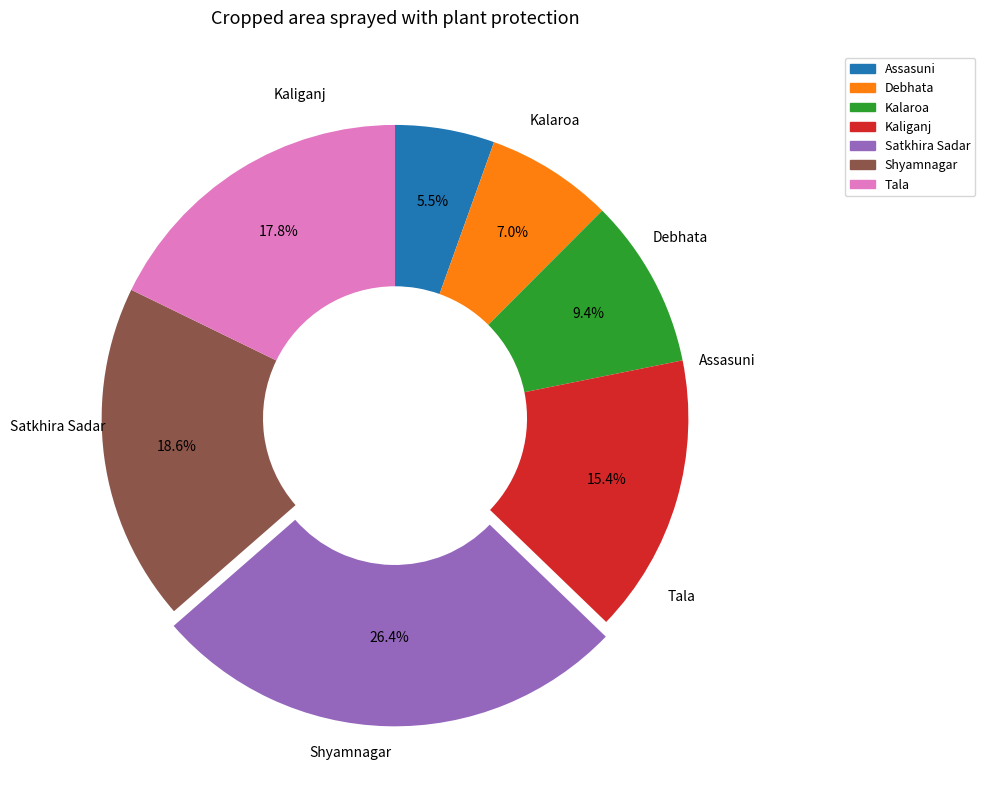

To the nearest percent, what is the average slice percentage?

14%